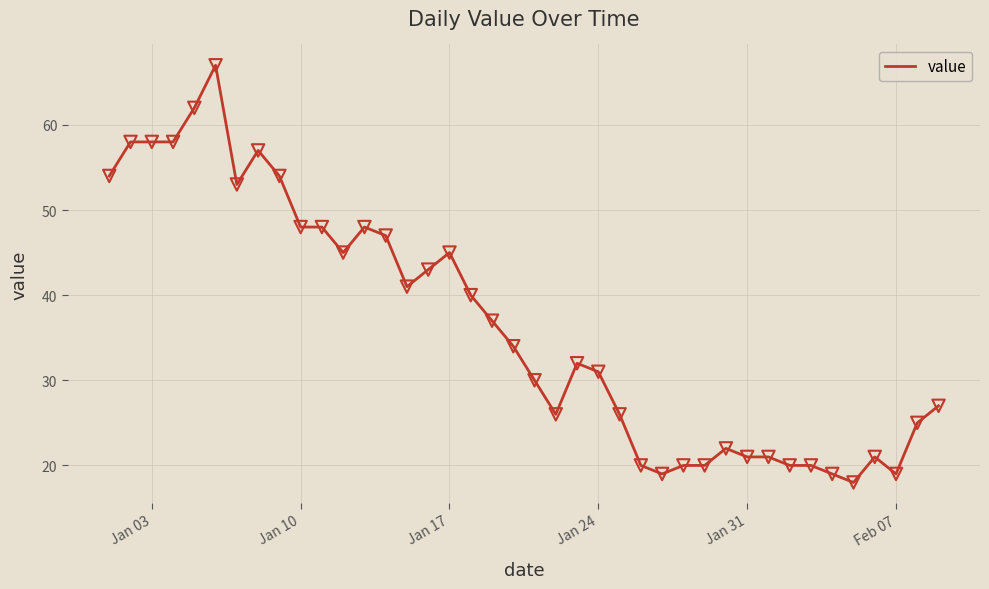

What is the maximum value shown in the chart?

67